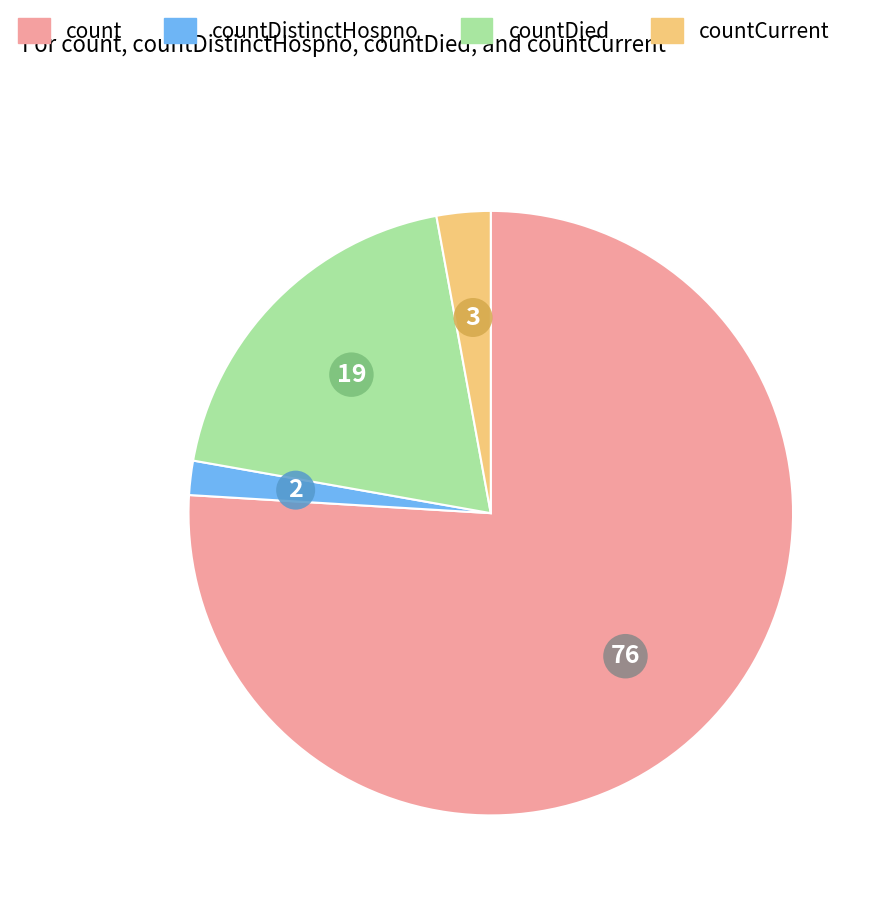

The count slice represents 87% of the pie. True or false?

False